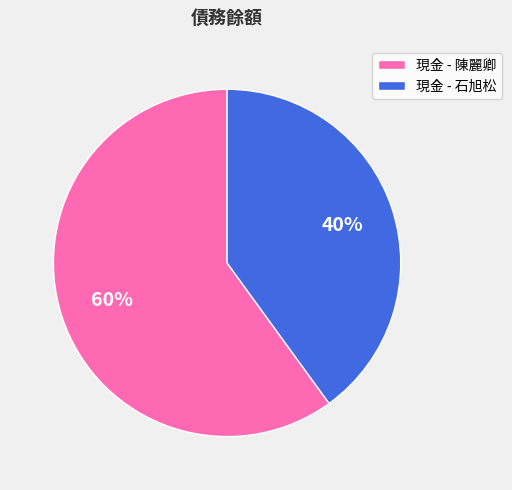

Approximately how many times larger is the value at 現金 - 石旭松 compared to 現金 - 陳麗卿?

0.7